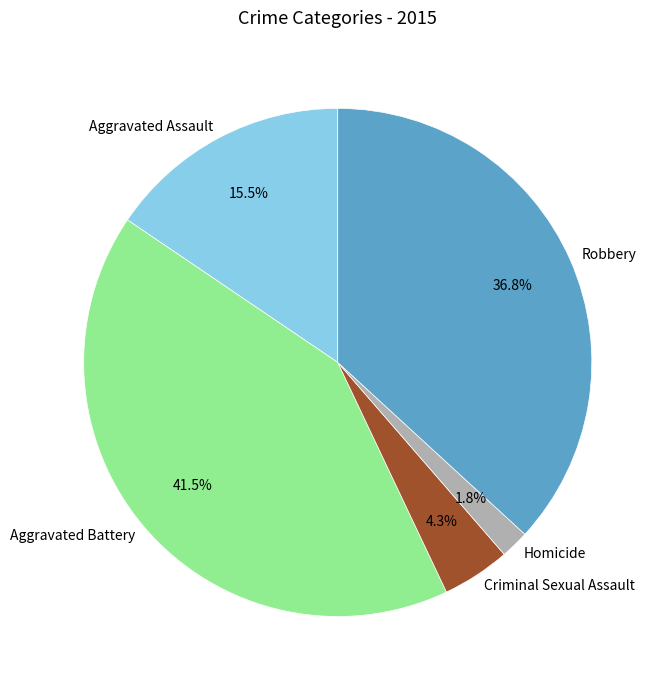

Rank the categories by value from lowest to highest.

Homicide, Criminal Sexual Assault, Aggravated Assault, Robbery, Aggravated Battery